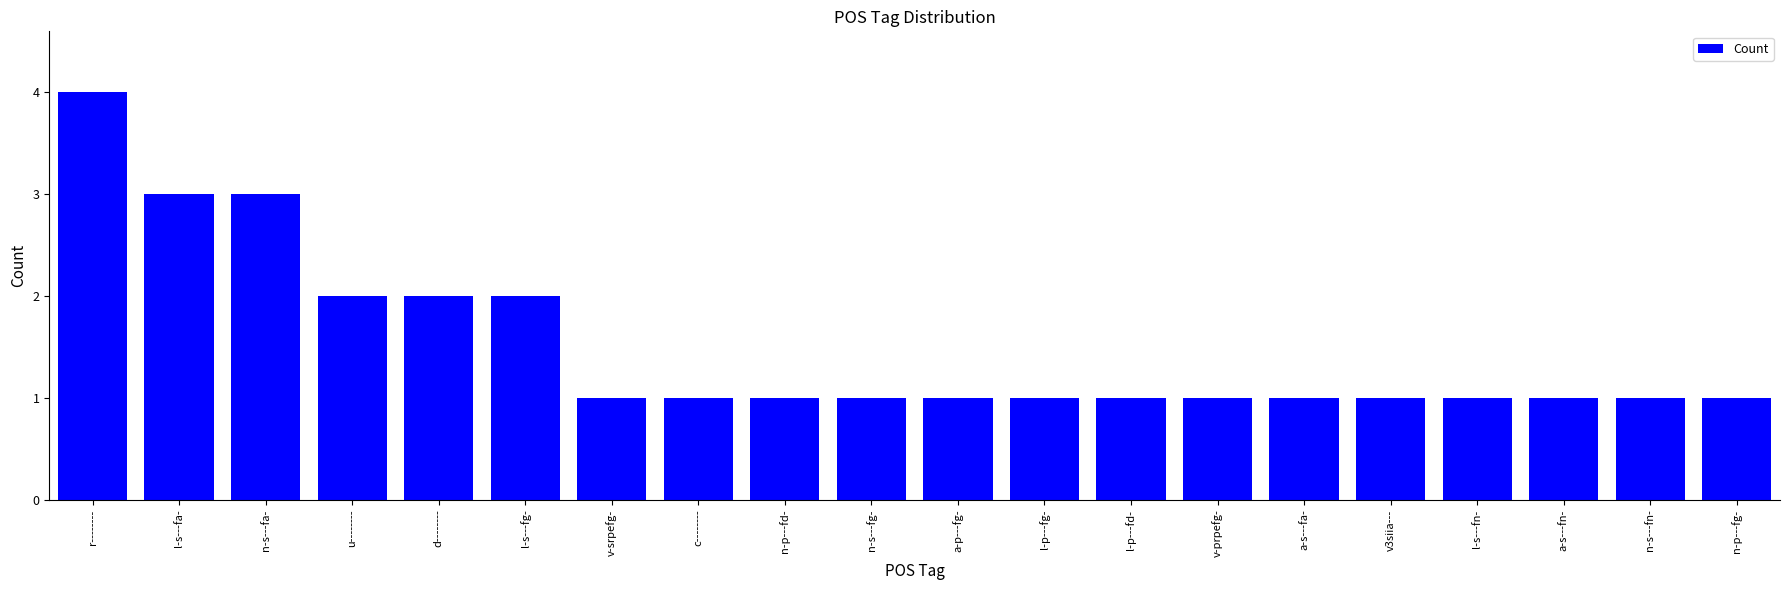

What is the value of the 11th bar from the left?

1